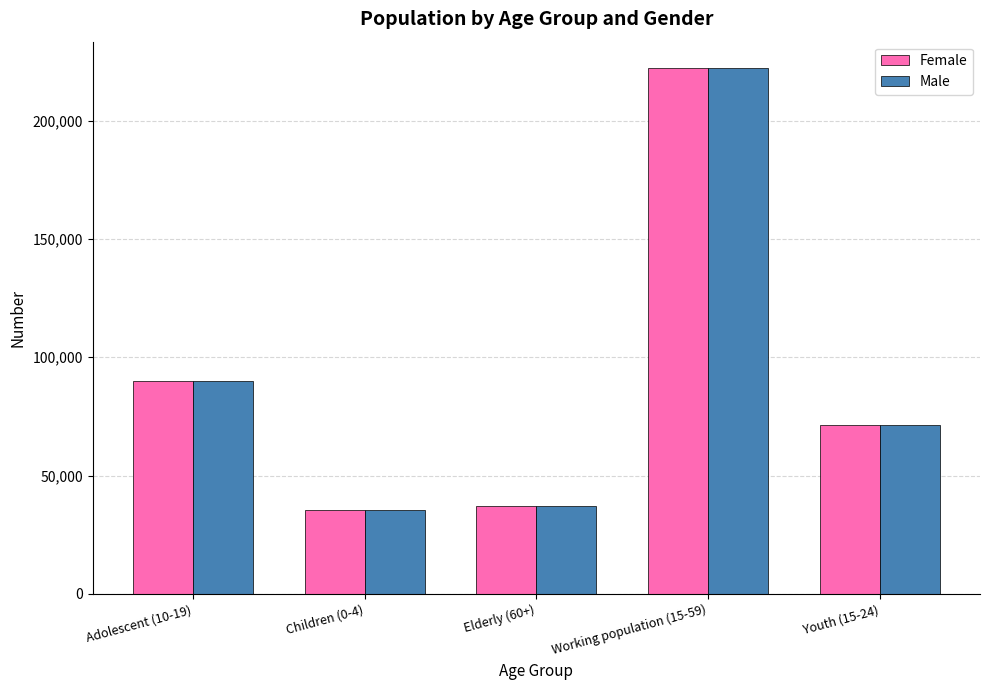

At which label is Male closest to 128844?

Adolescent (10-19)